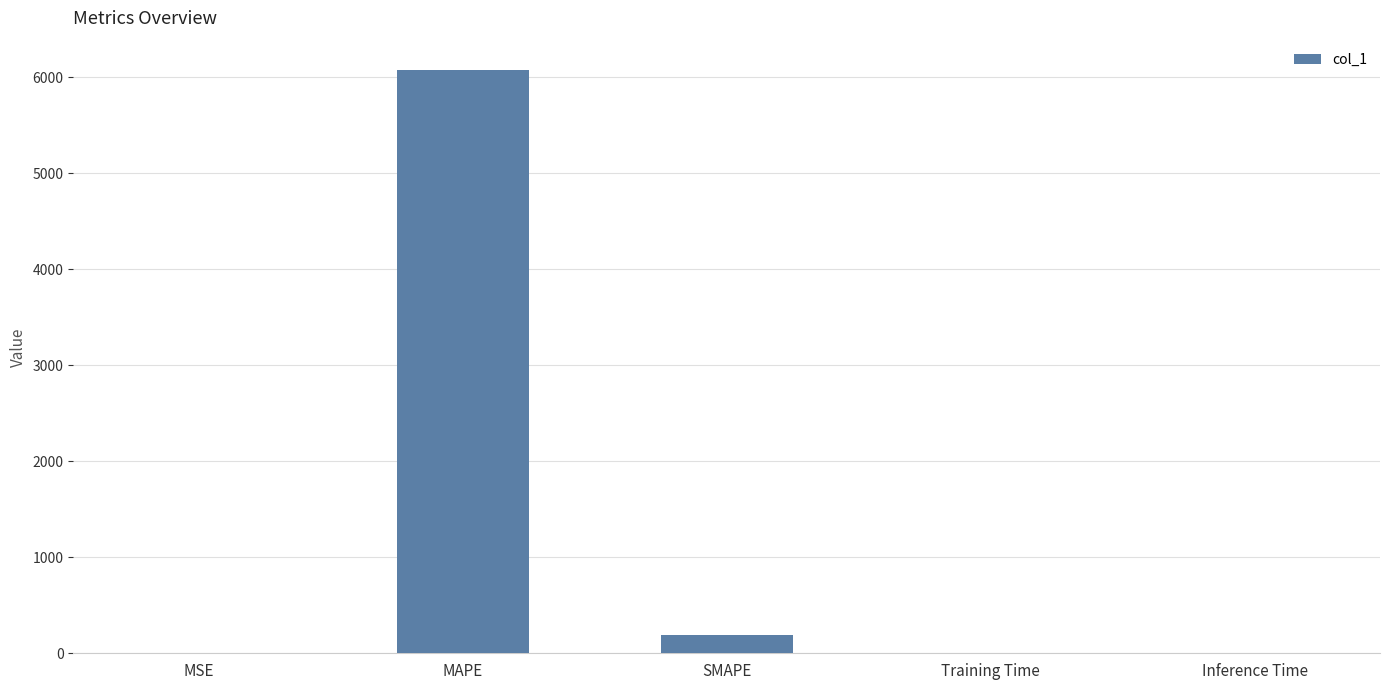

Which has a higher value, SMAPE or MAPE?

MAPE